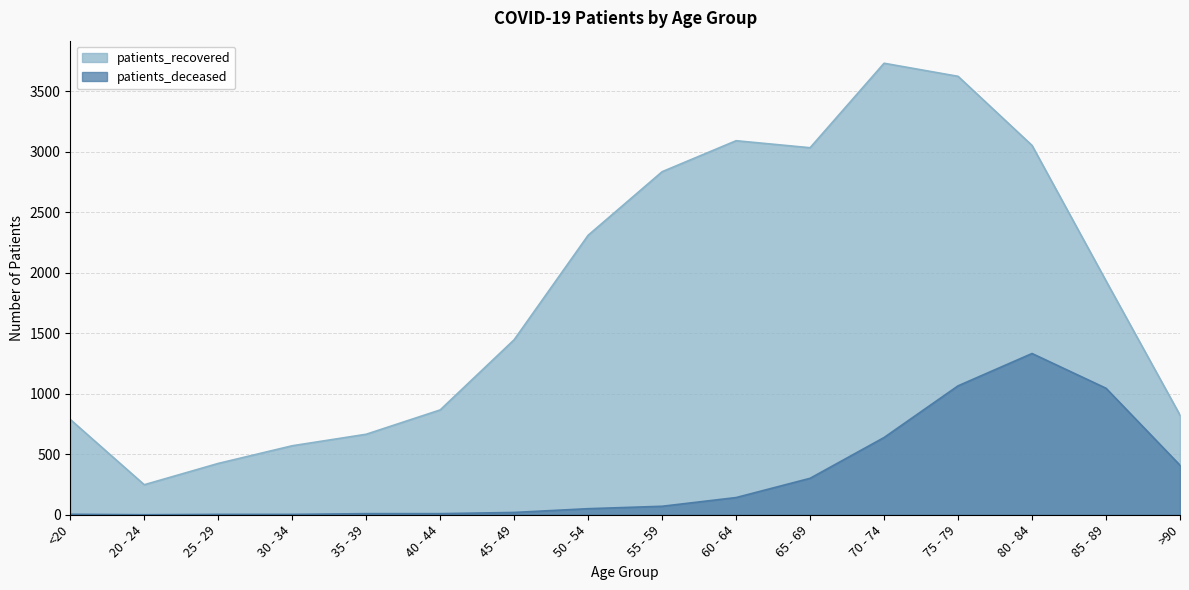

How many data points does each series have?

16